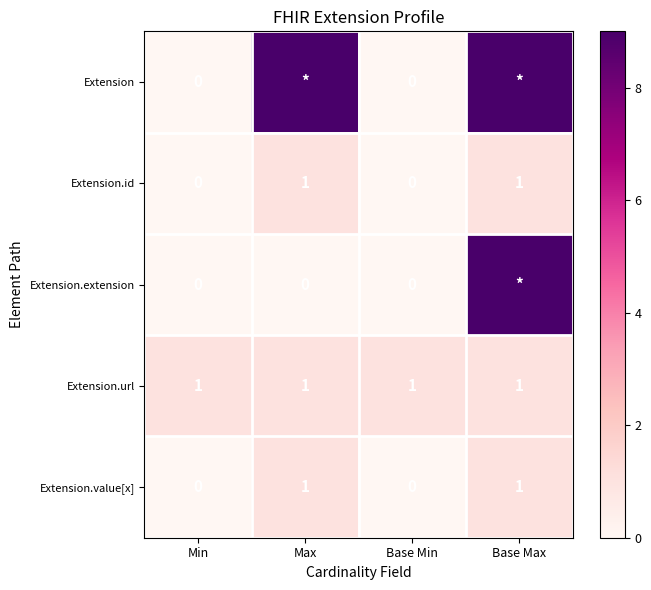

What is the sum of the Extension.value[x] values at Min and Max?

1